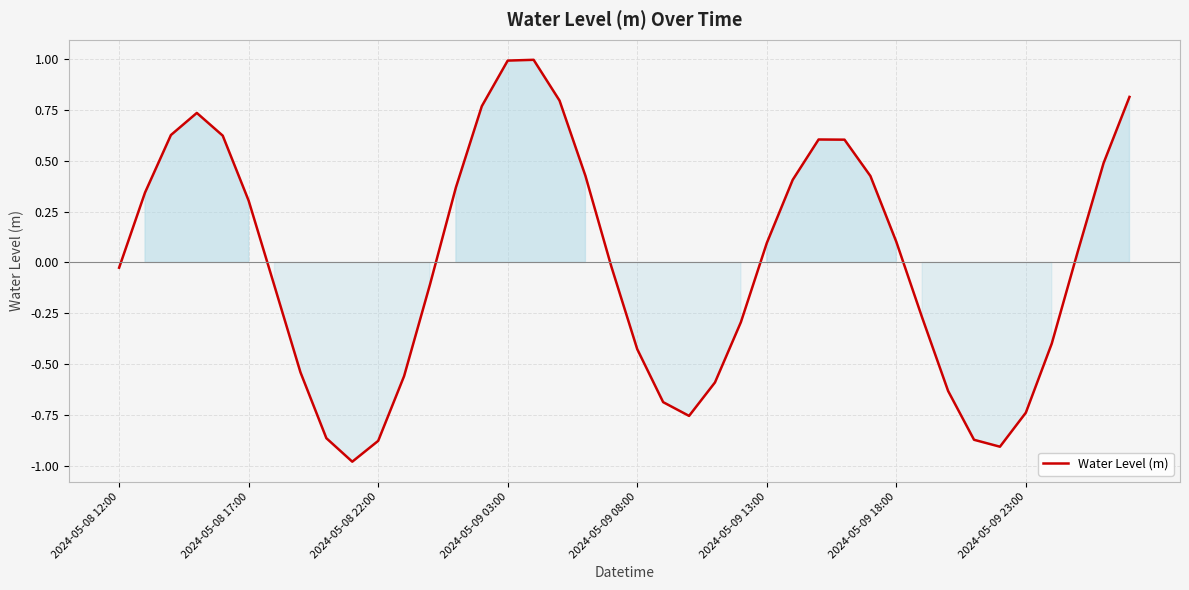

What is the minimum value shown in the chart?

-1.0